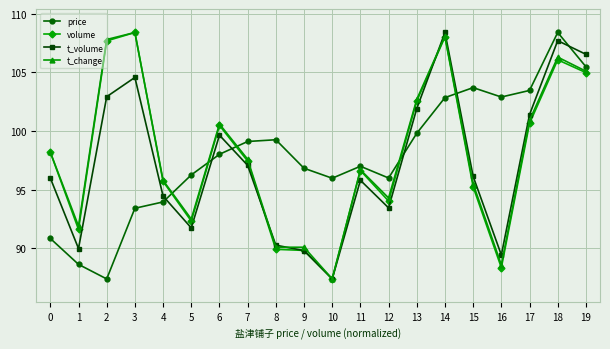

How many lines are shown in the chart?

4